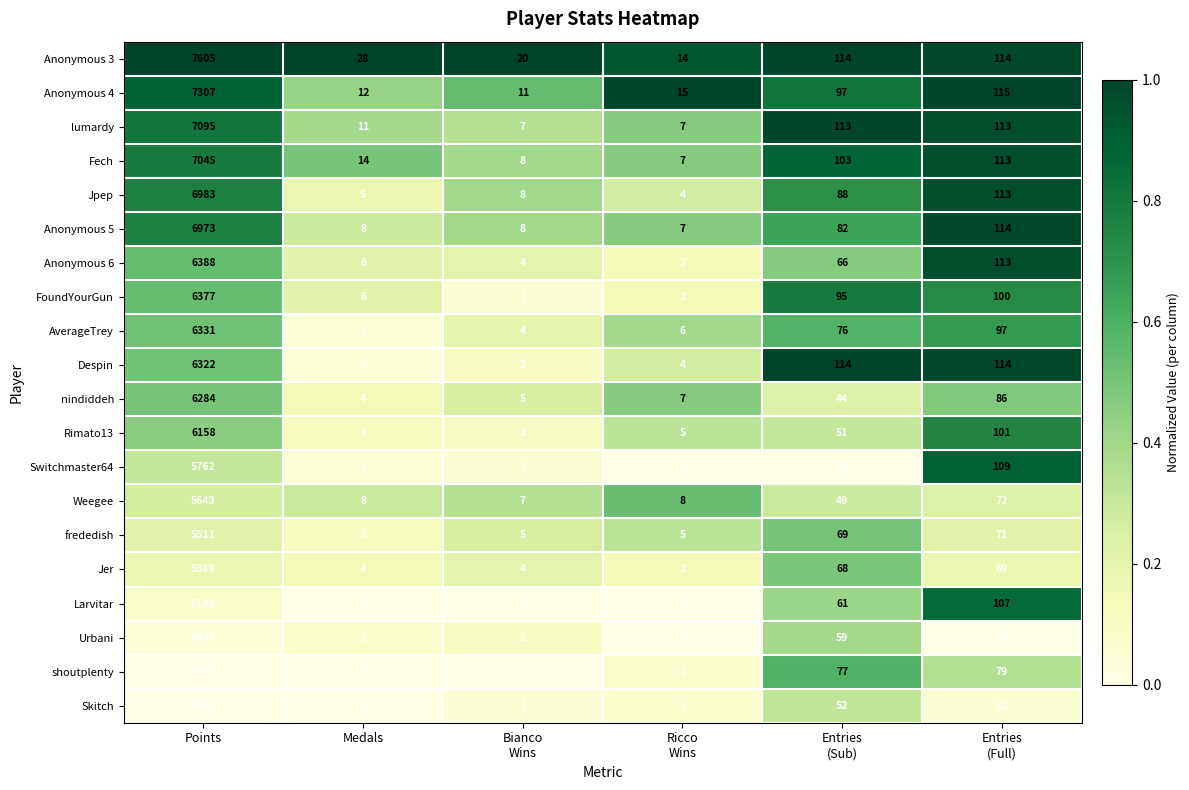

What is the total value across all series at Medals?

117